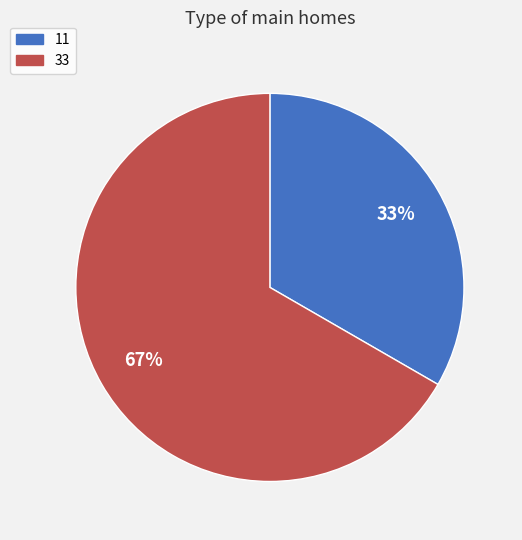

To the nearest percent, what percentage of the pie is 11?

33%